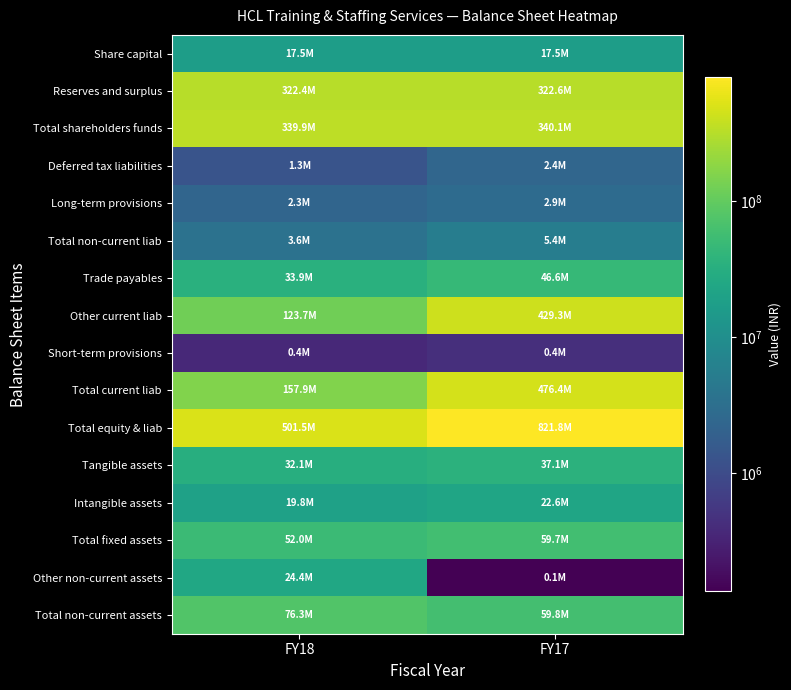

Reading left to right, extract all data points from this chart.

Share capital: FY18=17513000	FY17=17513000
Reserves and surplus: FY18=322416000	FY17=322598000
Total shareholders funds: FY18=339929000	FY17=340111000
Deferred tax liabilities: FY18=1282000	FY17=2383000
Long-term provisions: FY18=2333000	FY17=2852000
Total non-current liab: FY18=3615000	FY17=5356000
Trade payables: FY18=33902000	FY17=46613000
Other current liab: FY18=123661000	FY17=429337000
Short-term provisions: FY18=363000	FY17=430000
Total current liab: FY18=157926000	FY17=476380000
Total equity & liab: FY18=501470000	FY17=821847000
Tangible assets: FY18=32122000	FY17=37059000
Intangible assets: FY18=19845000	FY17=22626000
Total fixed assets: FY18=51967000	FY17=59685000
Other non-current assets: FY18=24383000	FY17=135000
Total non-current assets: FY18=76350000	FY17=59820000